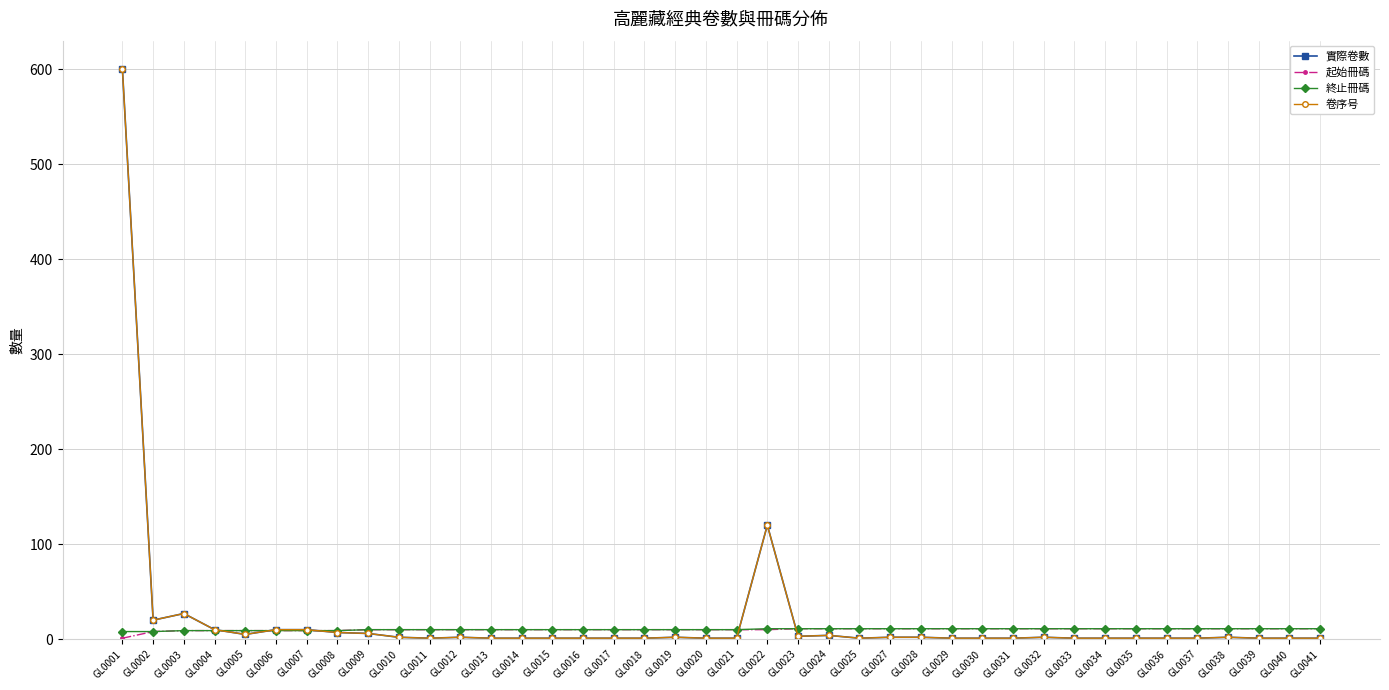

Is this an area chart (filled region under the line)?

No